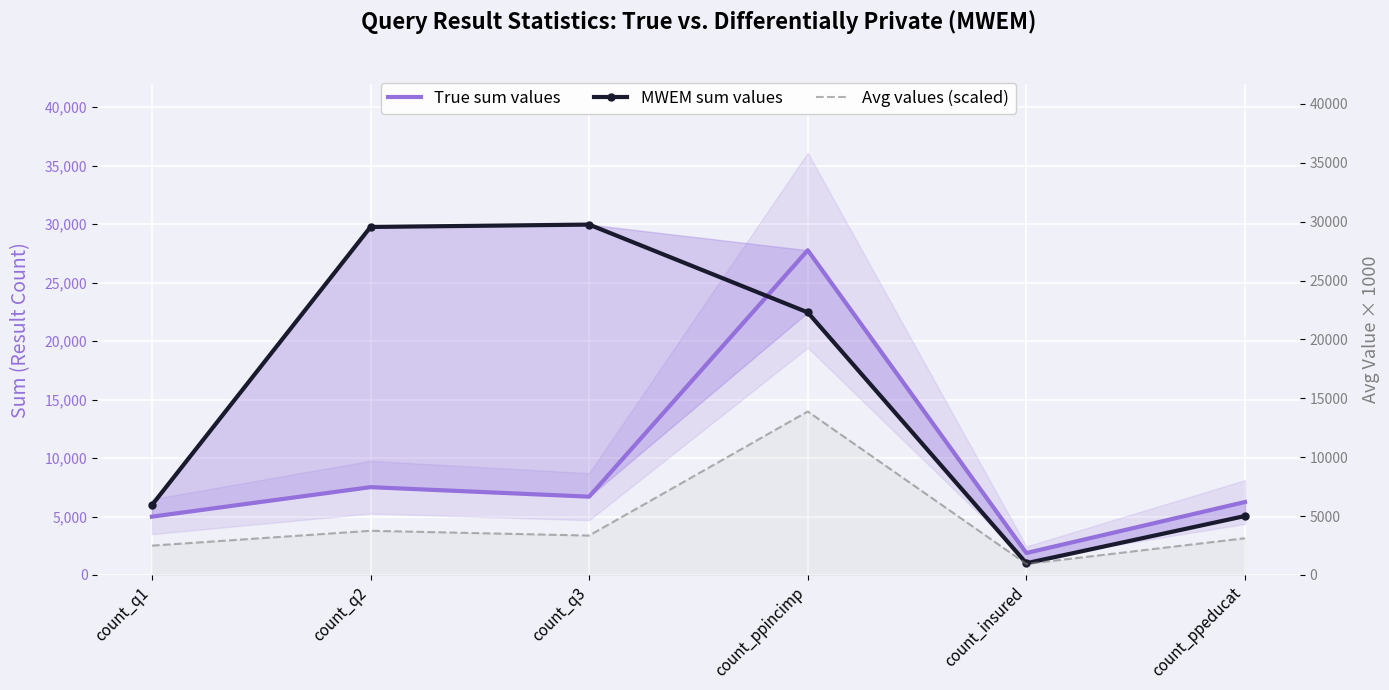

Is this an area chart (filled region under the line)?

No